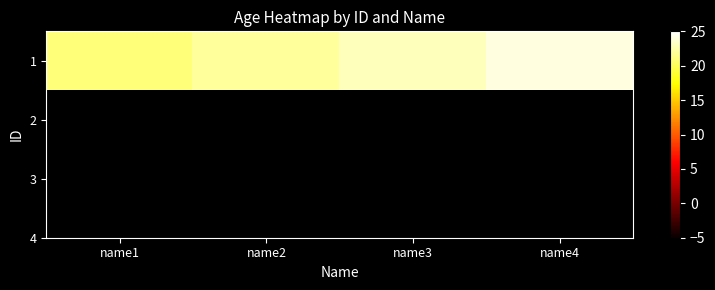

True or false: the data shows 16 at name3.

False